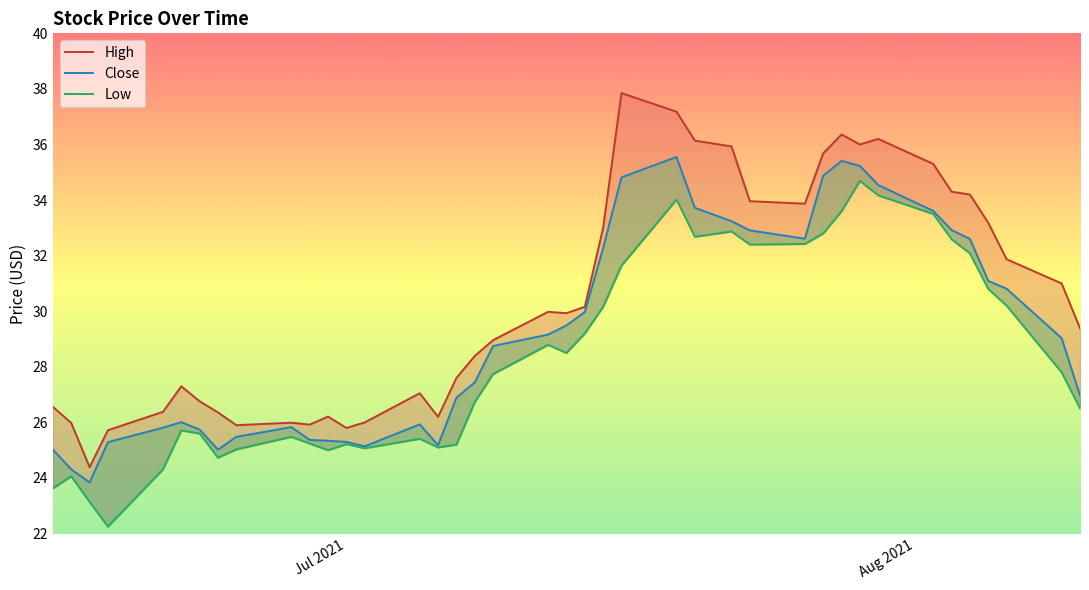

How many lines are shown in the chart?

3